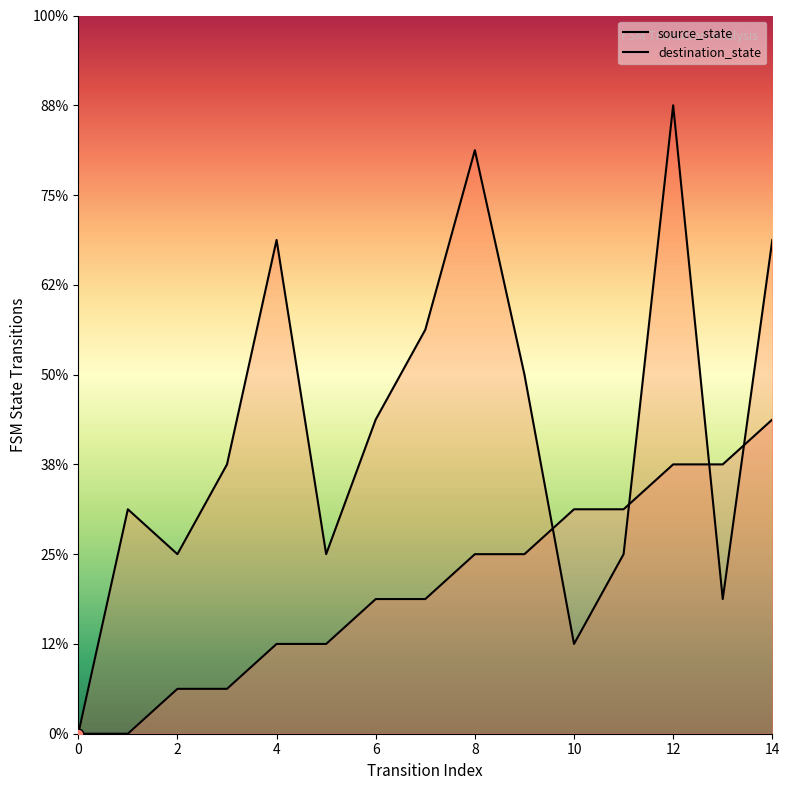

Which series reaches the maximum Y coordinate?

destination_state